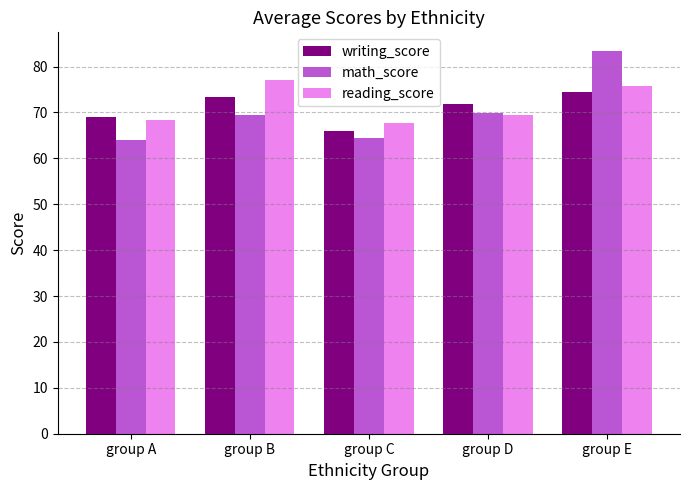

Rank the series by their maximum value, from lowest to highest.

writing_score, reading_score, math_score